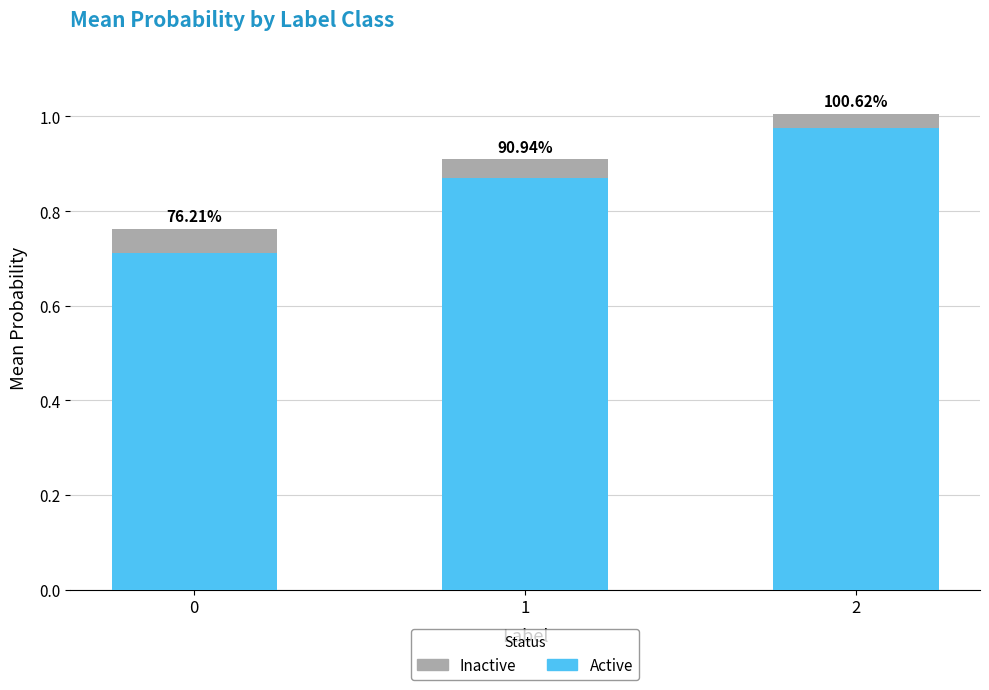

Is it true that Inactive equals 0.1 at 0?

True